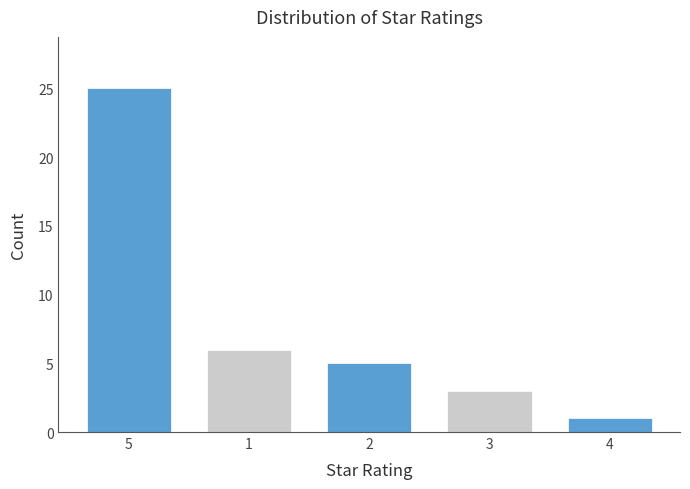

Reading left to right, extract all data points from this chart.

25	6	5	3	1